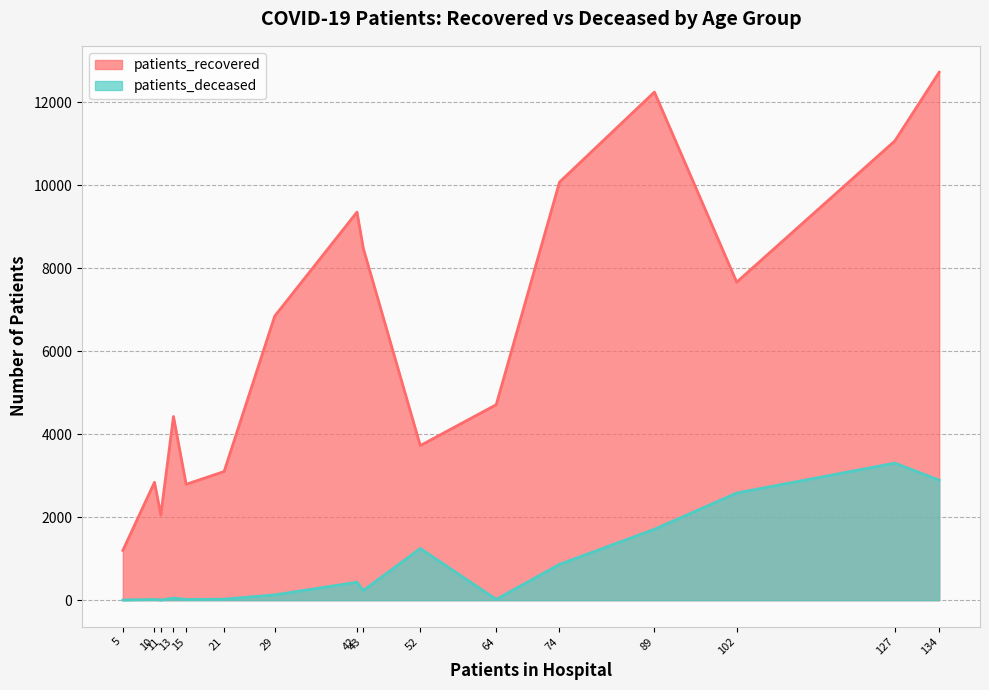

What are all the series names shown in the legend?

patients_recovered, patients_deceased